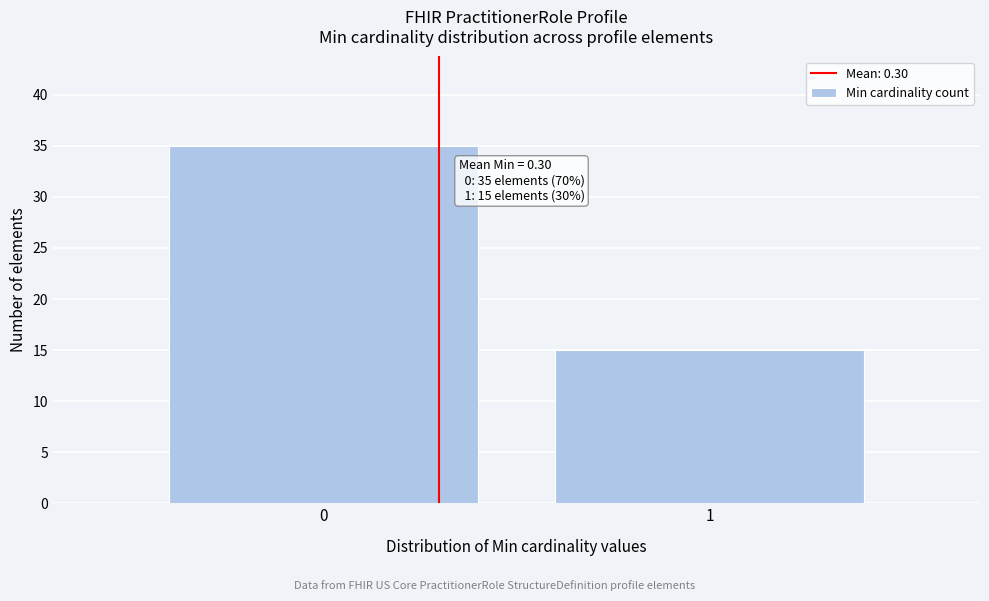

Reading left to right, list all the values displayed in this chart.

0=35	1=15